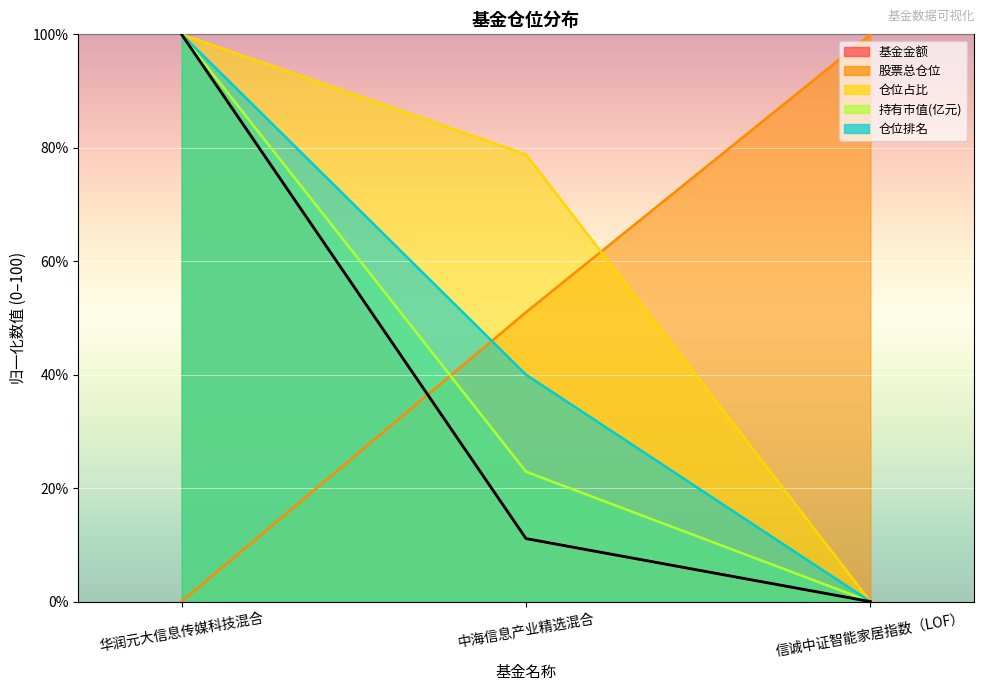

What position from the left is 华润元大信息传媒科技混合?

1